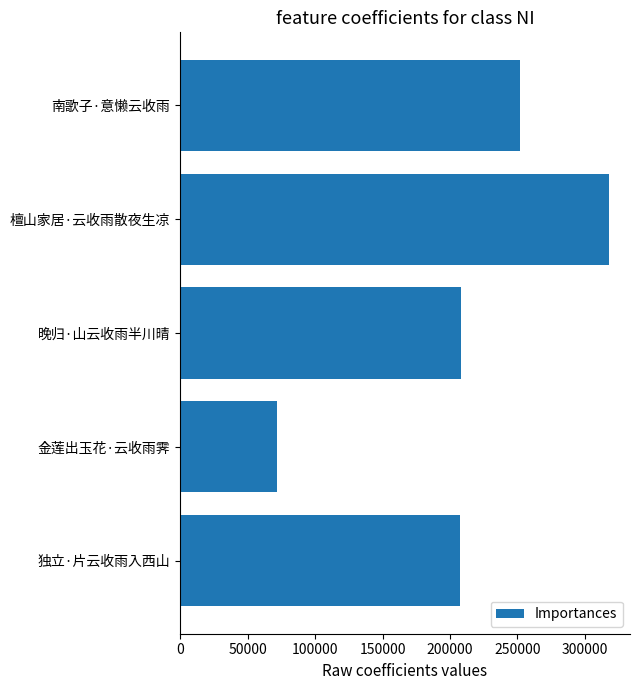

What is the difference between the maximum and second lowest values?

110124